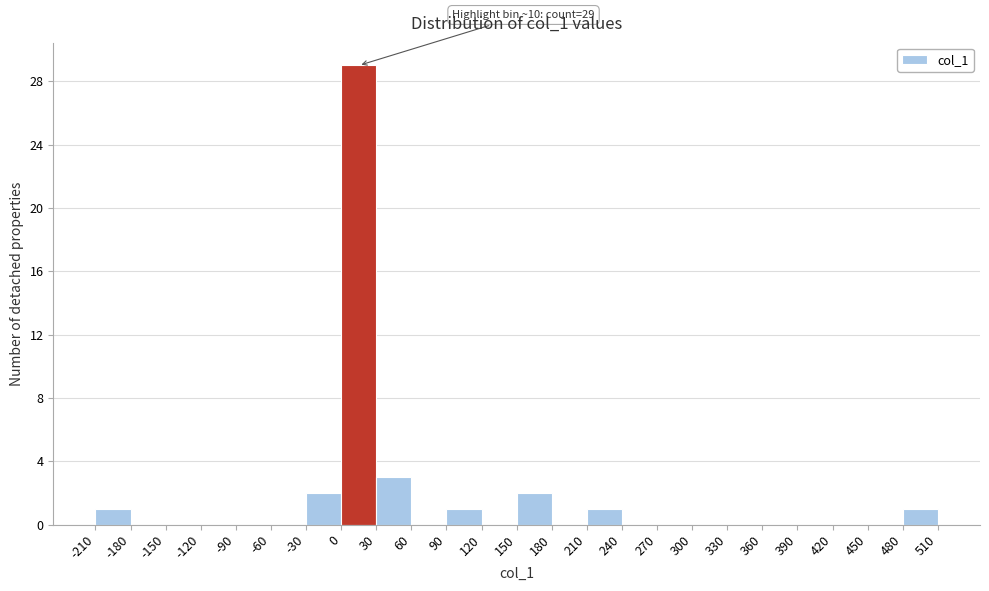

Which range on the x-axis has the tallest bar?

0 to 30